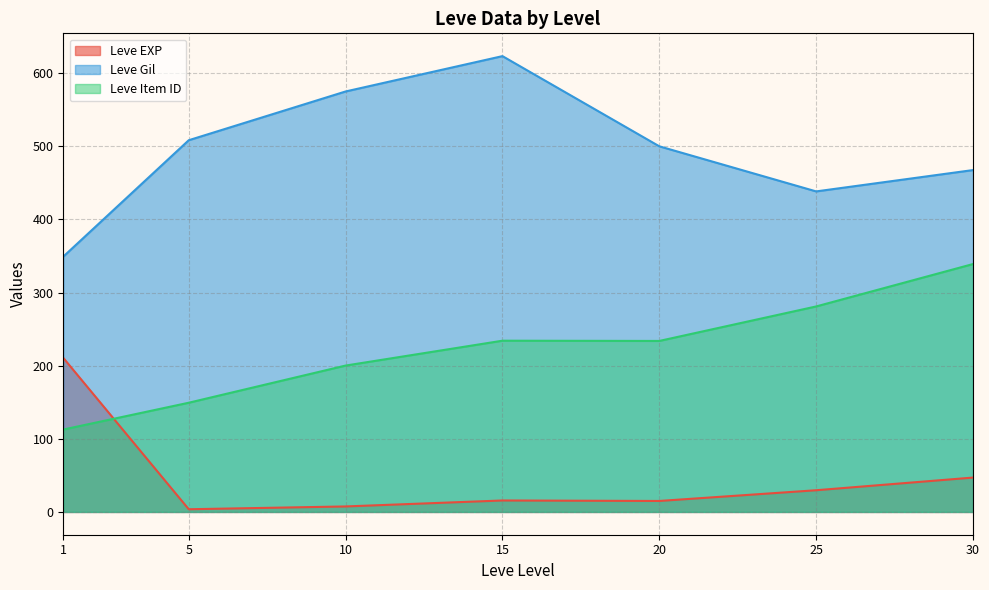

How many lines are shown in the chart?

3